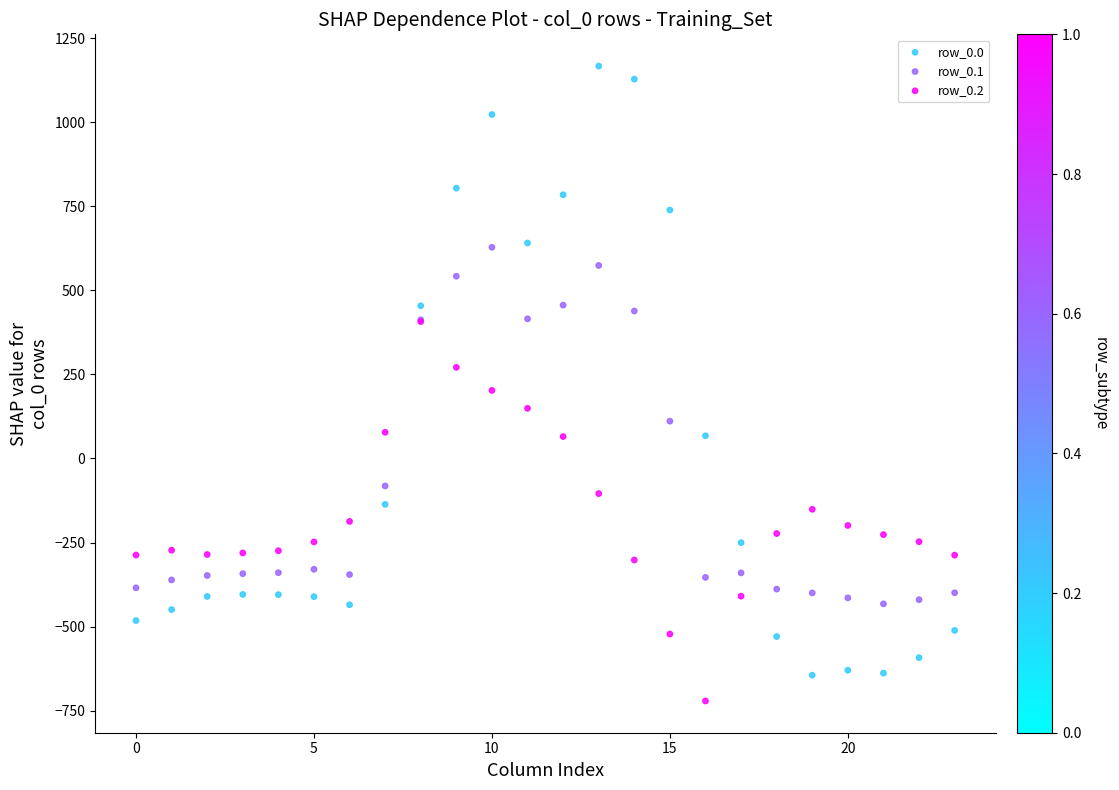

What are all the series names shown in the legend?

row_0.0, row_0.1, row_0.2